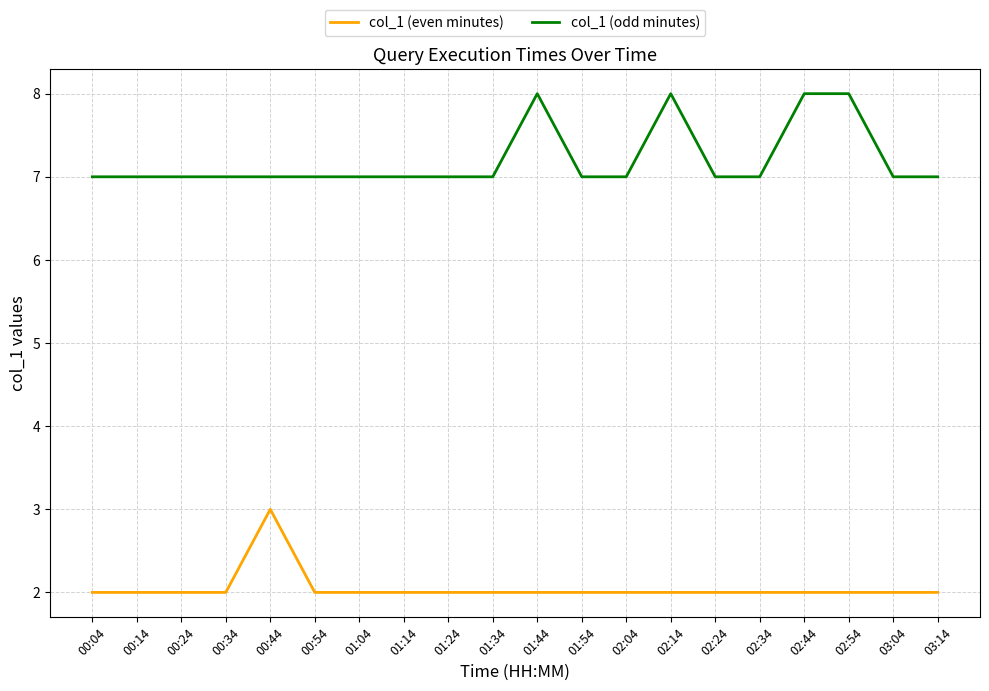

Is this an area chart (filled region under the line)?

No